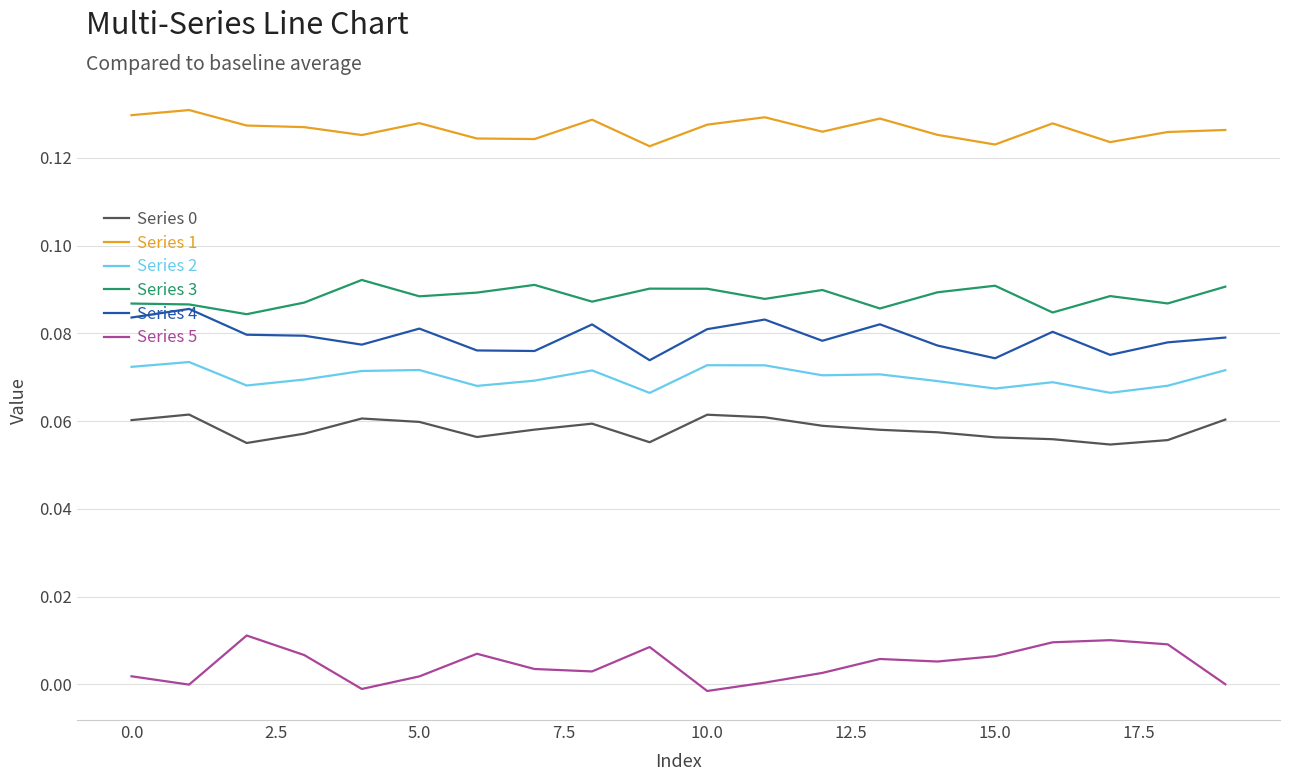

True or false: Series 4 and Series 2 intersect in this chart.

False